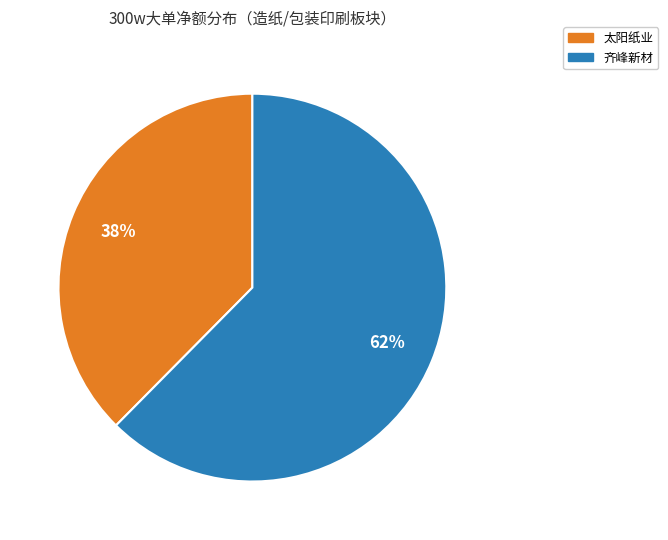

What percentage is the 太阳纸业 slice, to the nearest percent?

38%